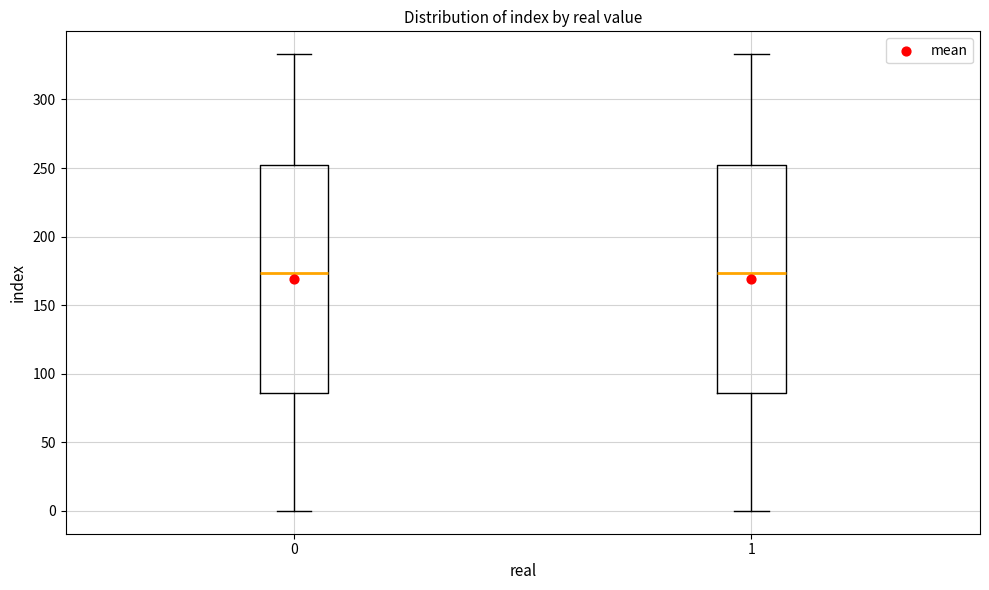

Where does the median line of the box at x = 1 sit on the y-axis? The values are not printed on the chart, so give them approximately, as read against the axis.

175